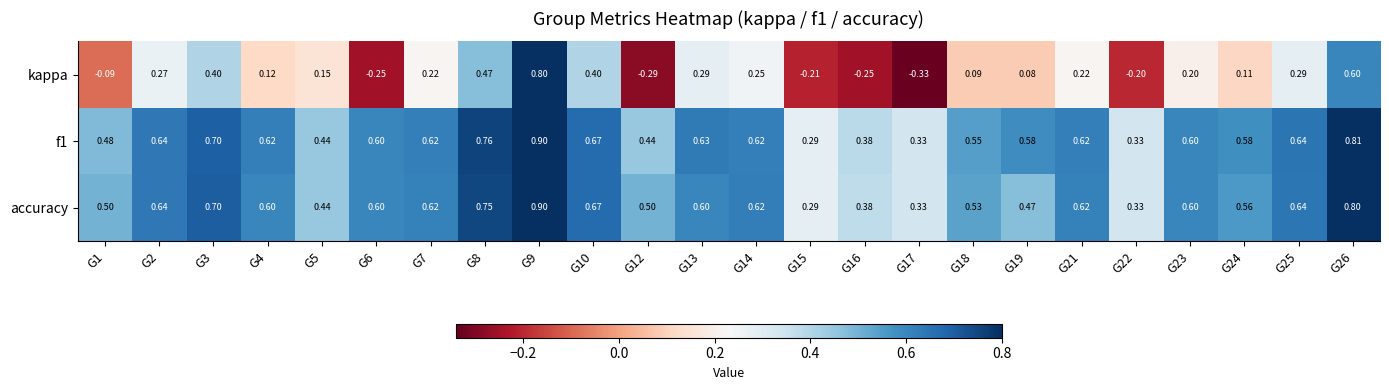

Which series has the largest range (max minus min)?

kappa